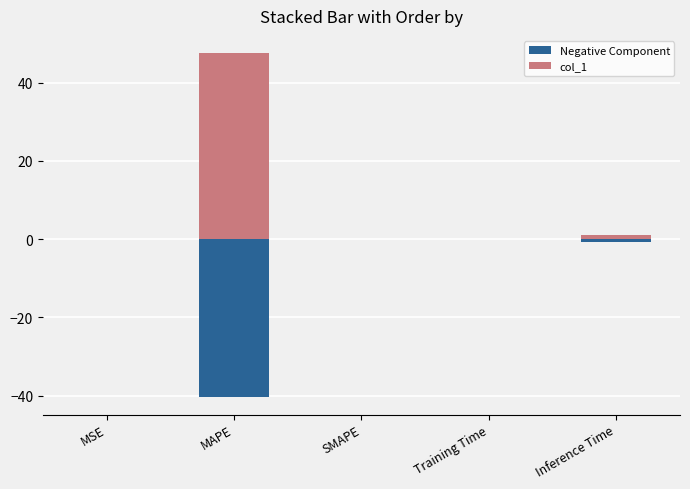

The value of col_1 at MSE is 0.1. True or false?

True